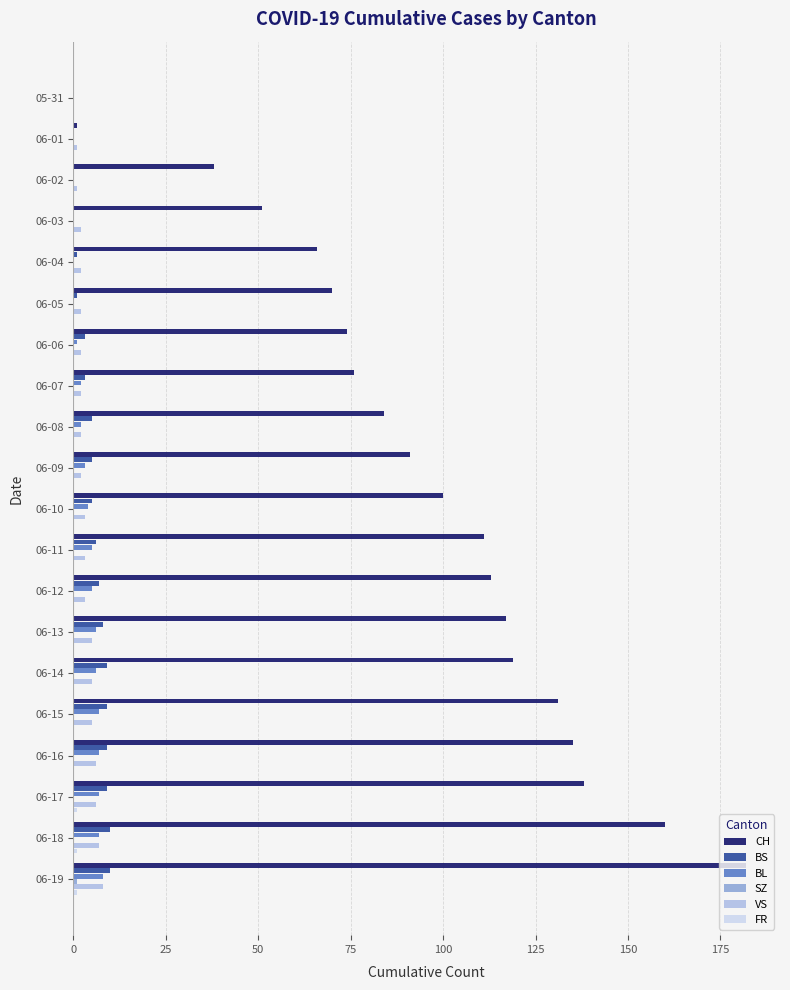

What is the maximum value shown in the chart?

182